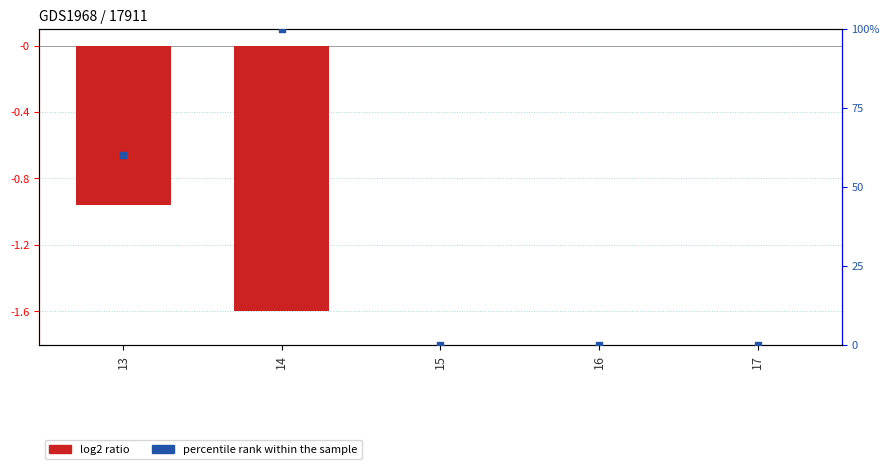

Which series contains the lowest Y value?

log2 ratio